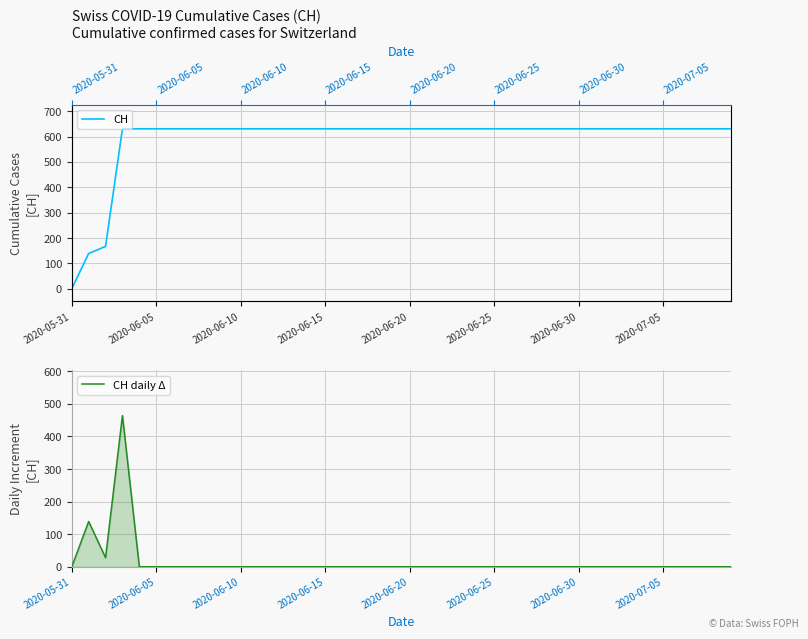

Is the value of CH at 13 greater than the value of CH daily Δ at 16?

Yes